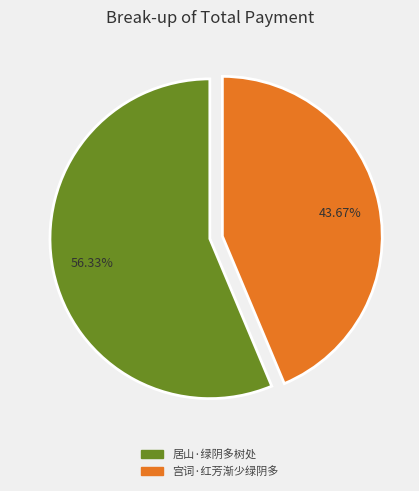

Rank the categories by value from lowest to highest.

宫词·红芳渐少绿阴多, 居山·绿阴多树处